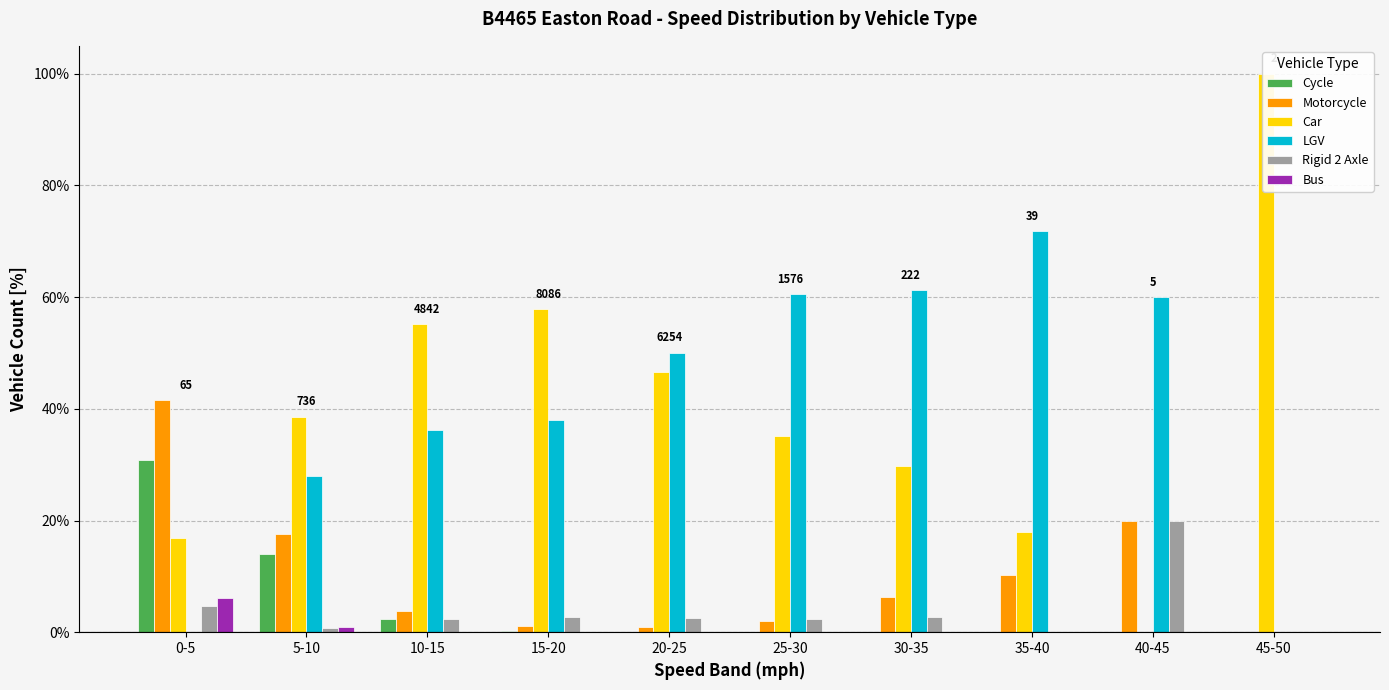

List the series in order of their peak value, highest first.

Car, LGV, Motorcycle, Cycle, Rigid 2 Axle, Bus